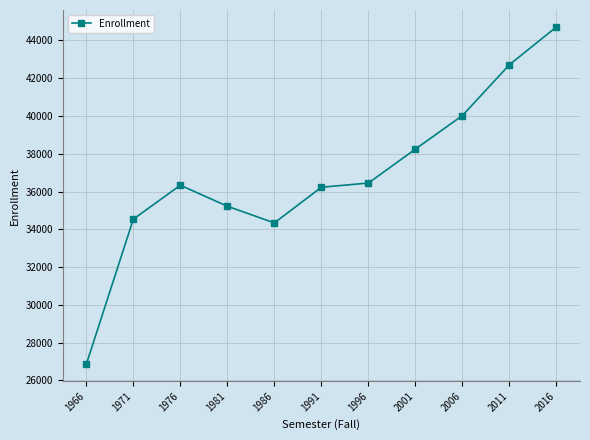

What is the average value?

36879